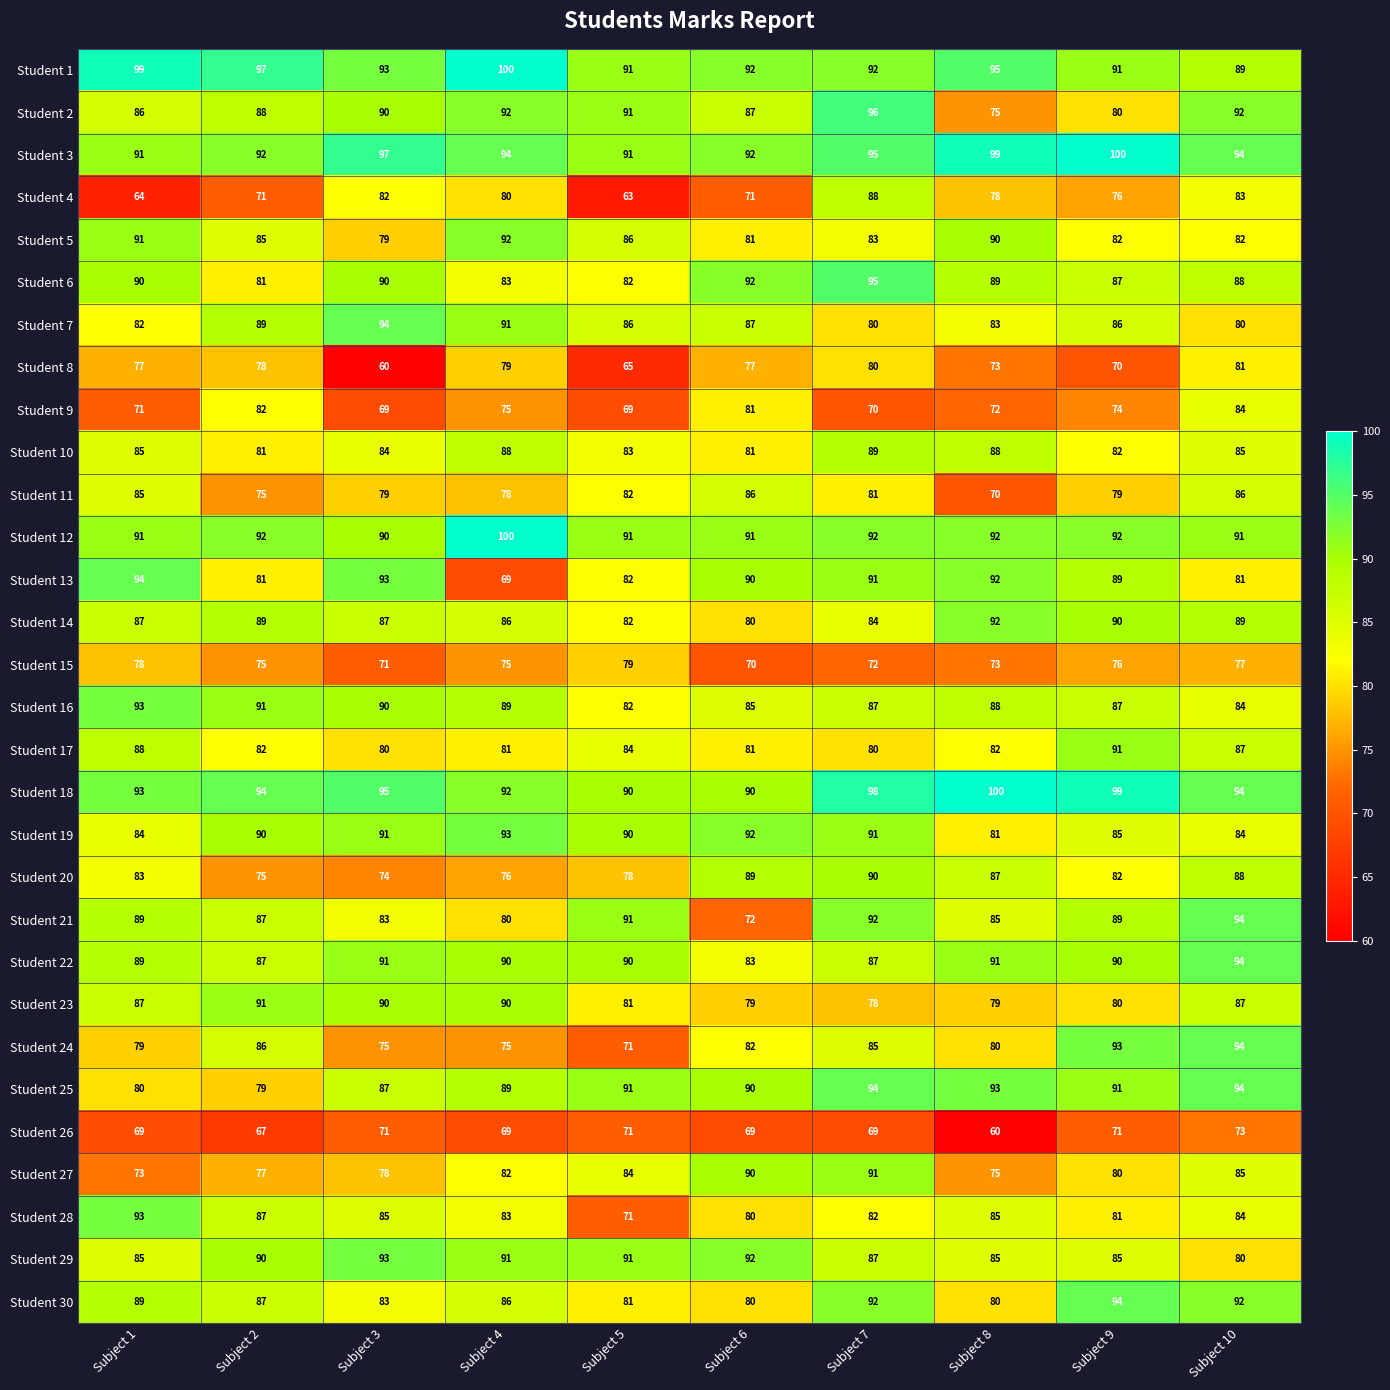

At which category is the sum across all series the highest?

Subject 10